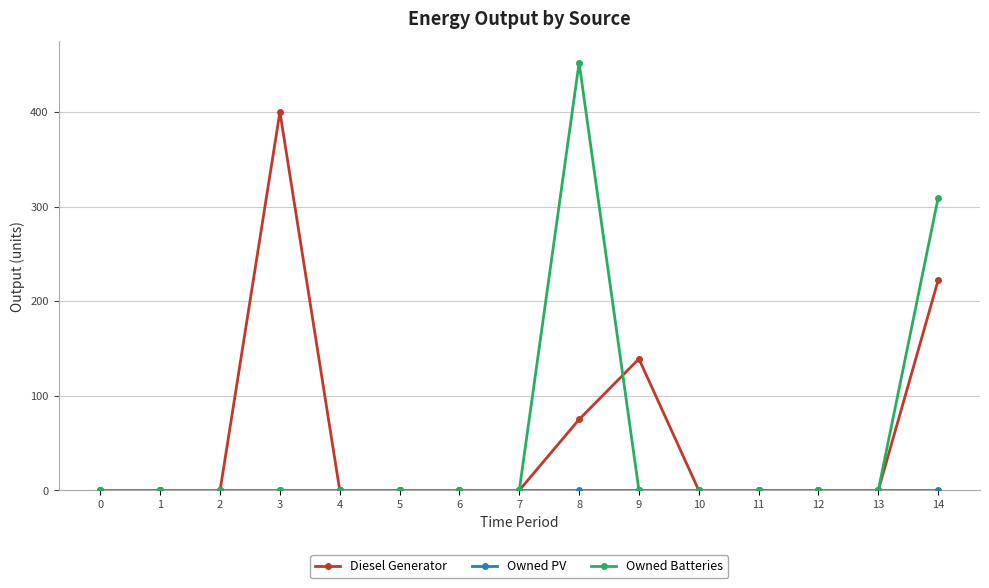

Which series has the largest range (max minus min)?

Owned Batteries